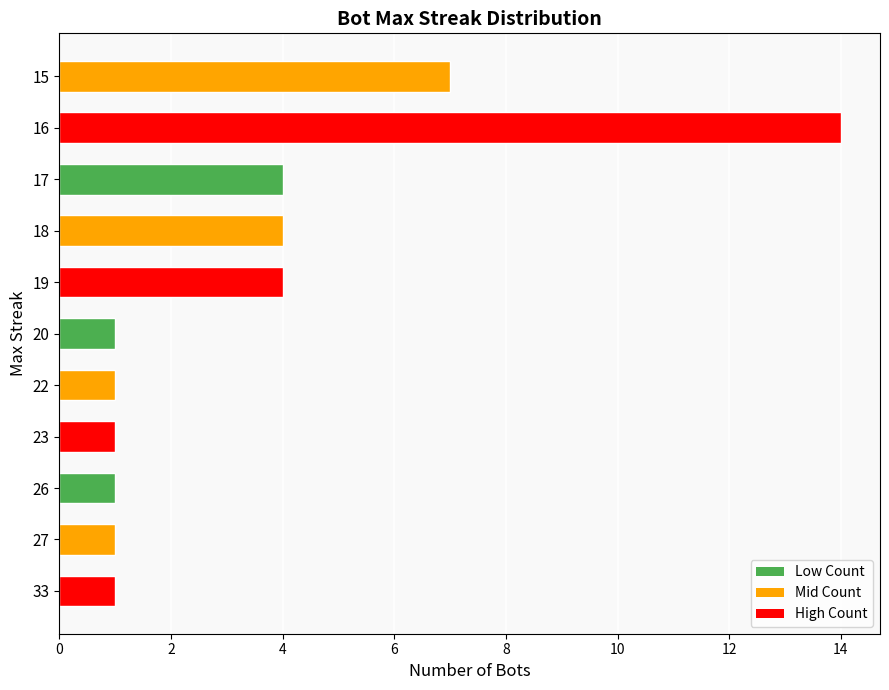

Which has a higher value, 15 or 22?

15